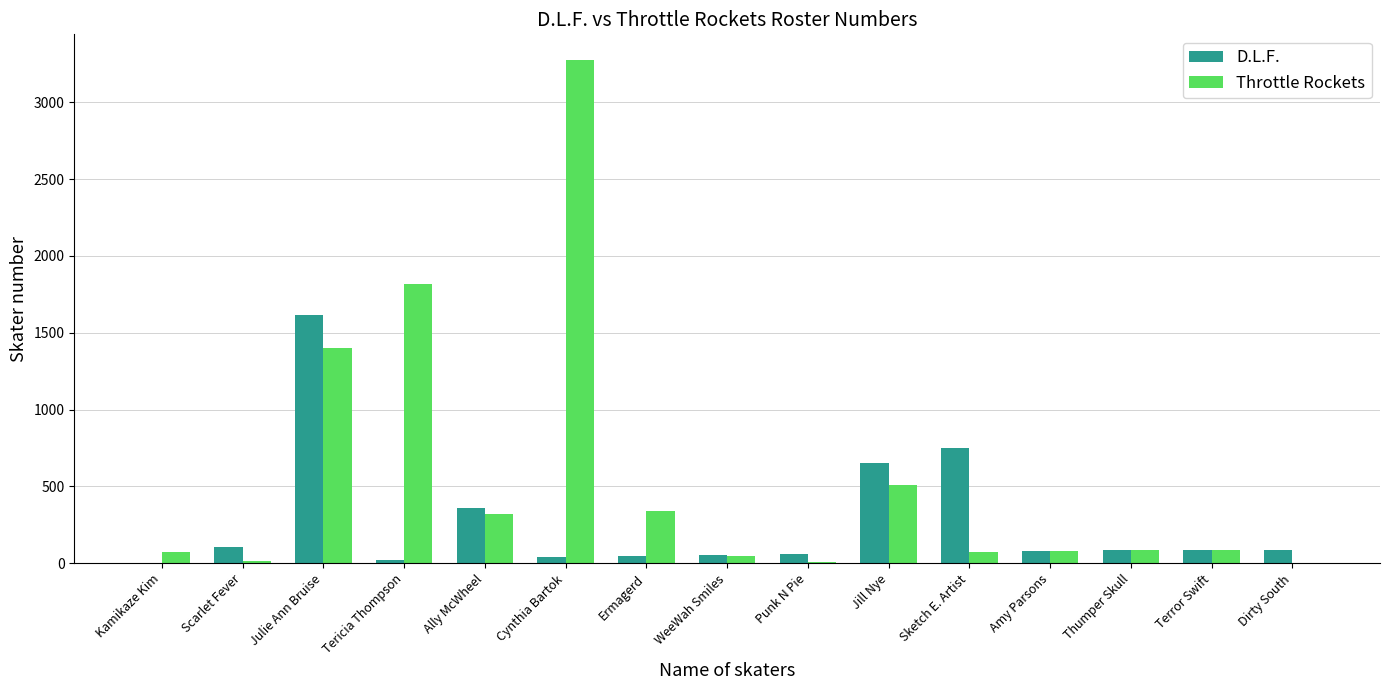

Which label corresponds to the largest value in the chart?

Cynthia Bartok